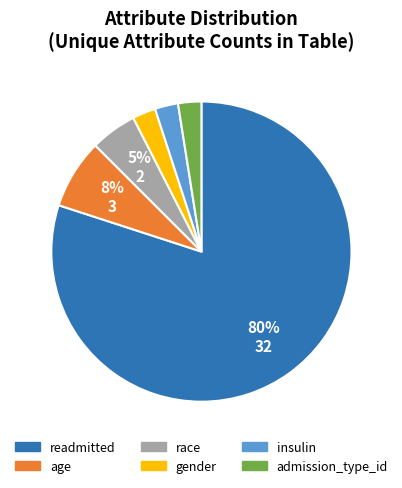

Is there any slice that represents more than half of the pie?

Yes